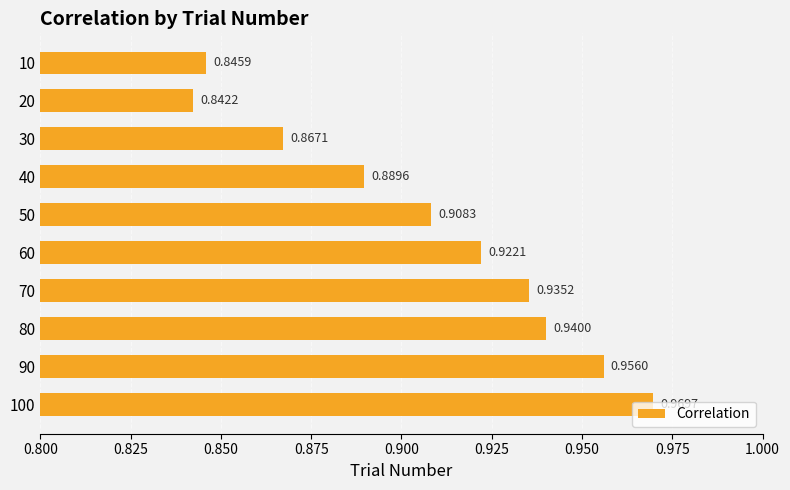

How many distinct data groups are displayed?

1